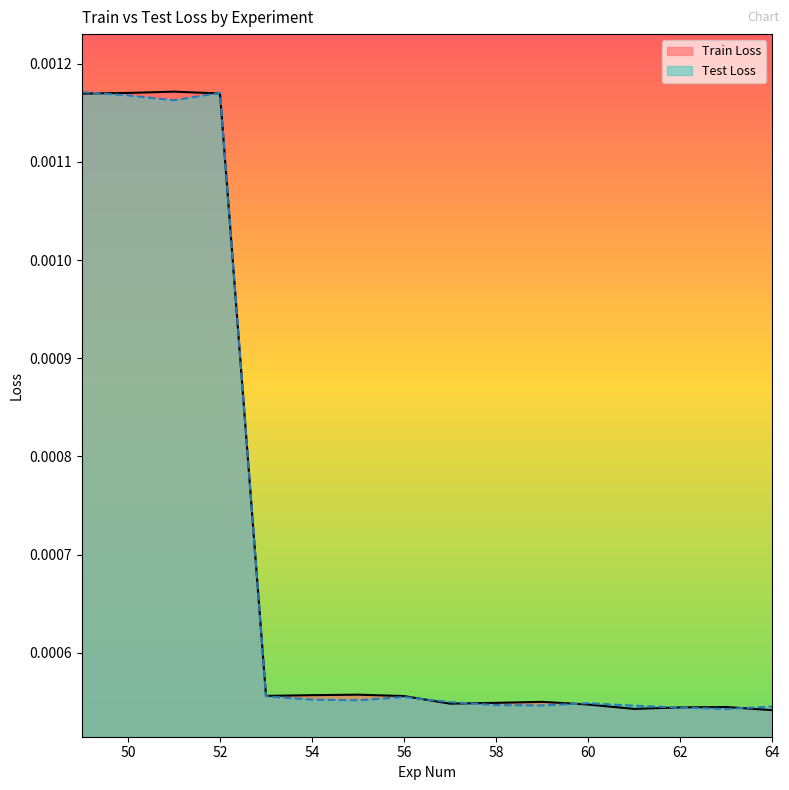

True or false: Test Loss has more than 1 interior local peaks.

True